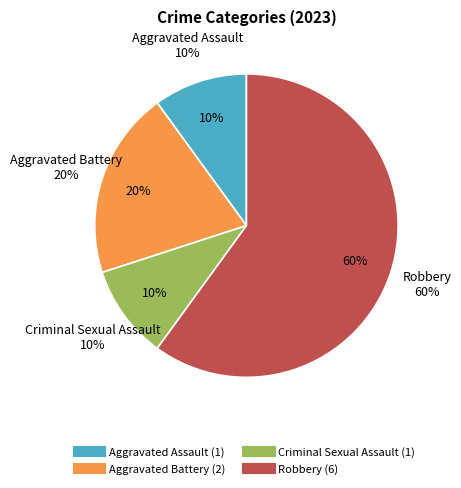

Count the number of slices in the pie.

4